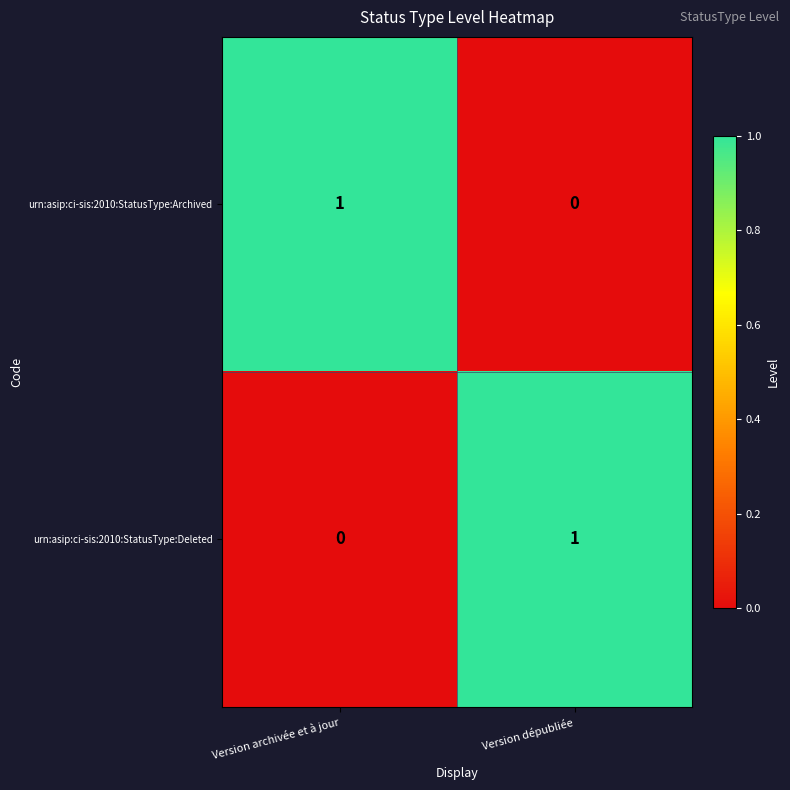

Reading left to right, transcribe all the data shown in this chart.

urn:asip:ci-sis:2010:StatusType:Archived: 1	0
urn:asip:ci-sis:2010:StatusType:Deleted: 0	1